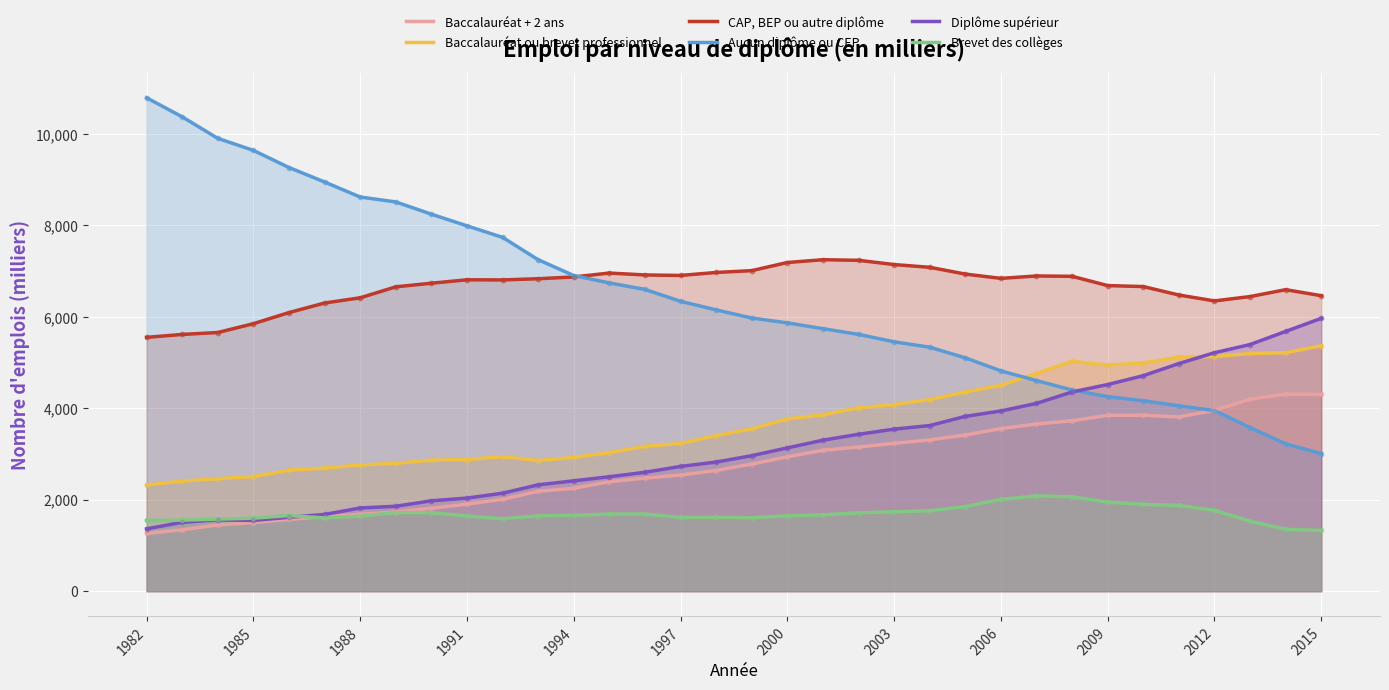

What are all the series names shown in the legend?

Baccalauréat + 2 ans, Baccalauréat ou brevet professionnel, CAP, BEP ou autre diplôme, Aucun diplôme ou CEP, Diplôme supérieur, Brevet des collèges